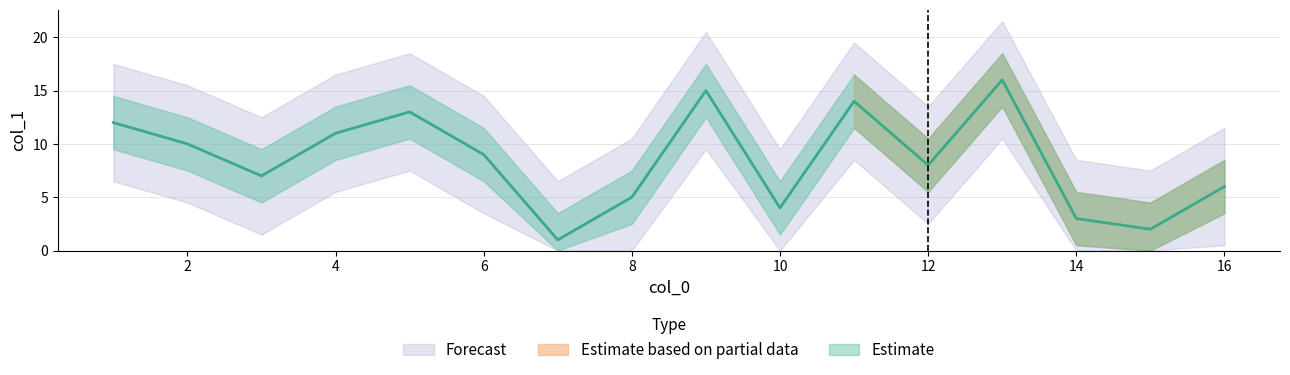

The chart shows a value of 1 at 7. True or false?

False